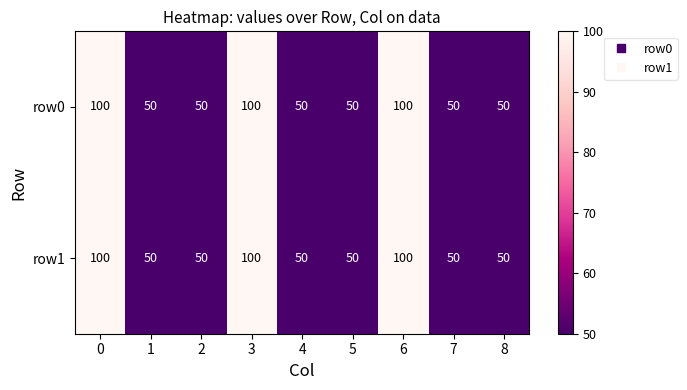

True or false: row1 has a value of 178 at 6.

False